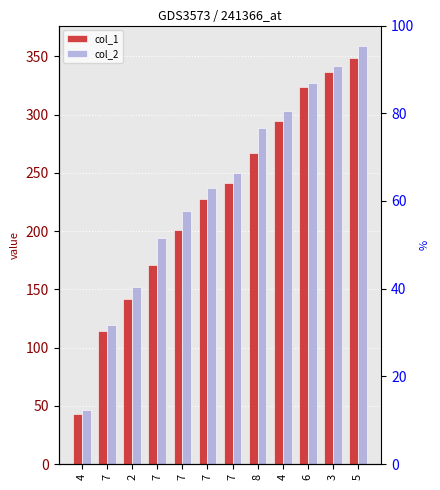

Which has a higher value, 6 or 7?

6